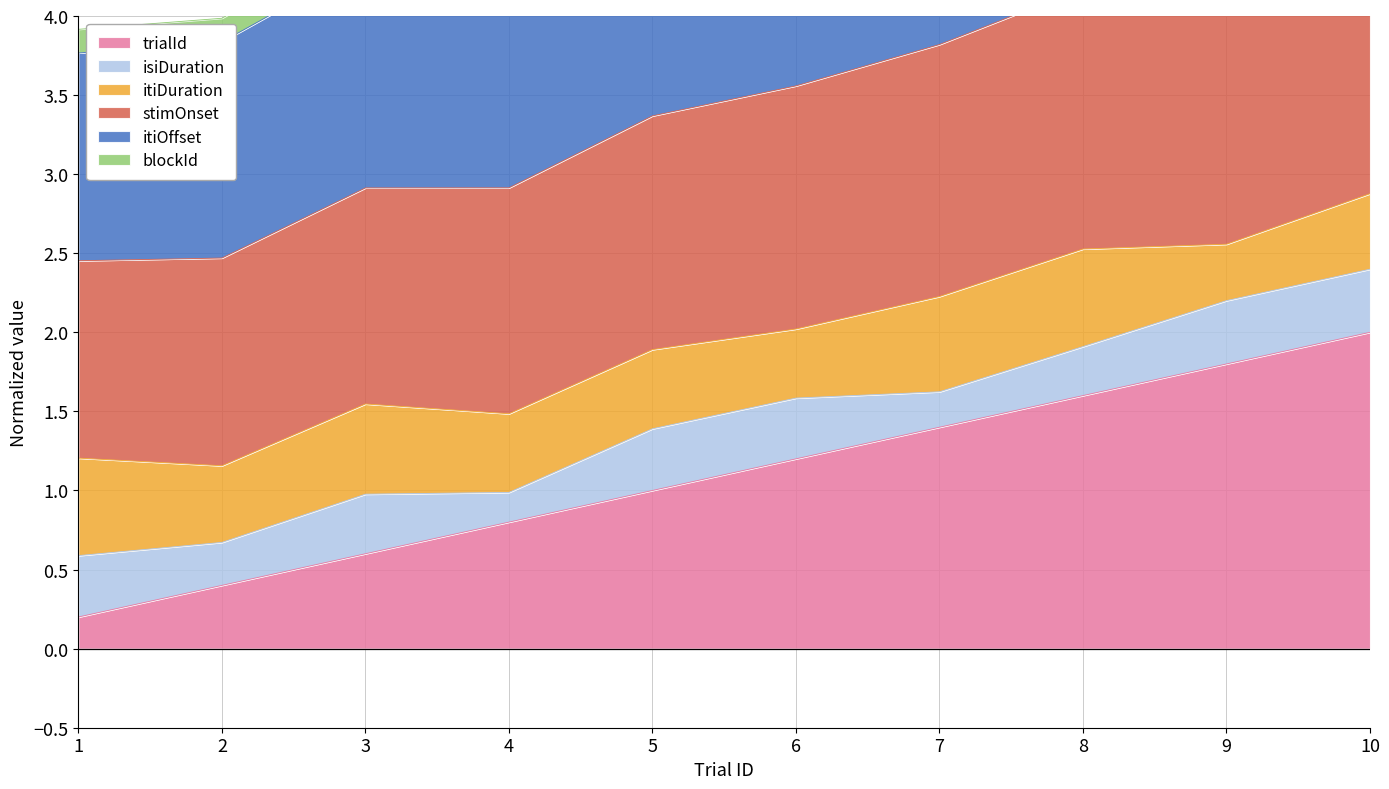

List the labels in order of trialId value, largest first.

10, 9, 8, 7, 6, 5, 4, 3, 2, 1